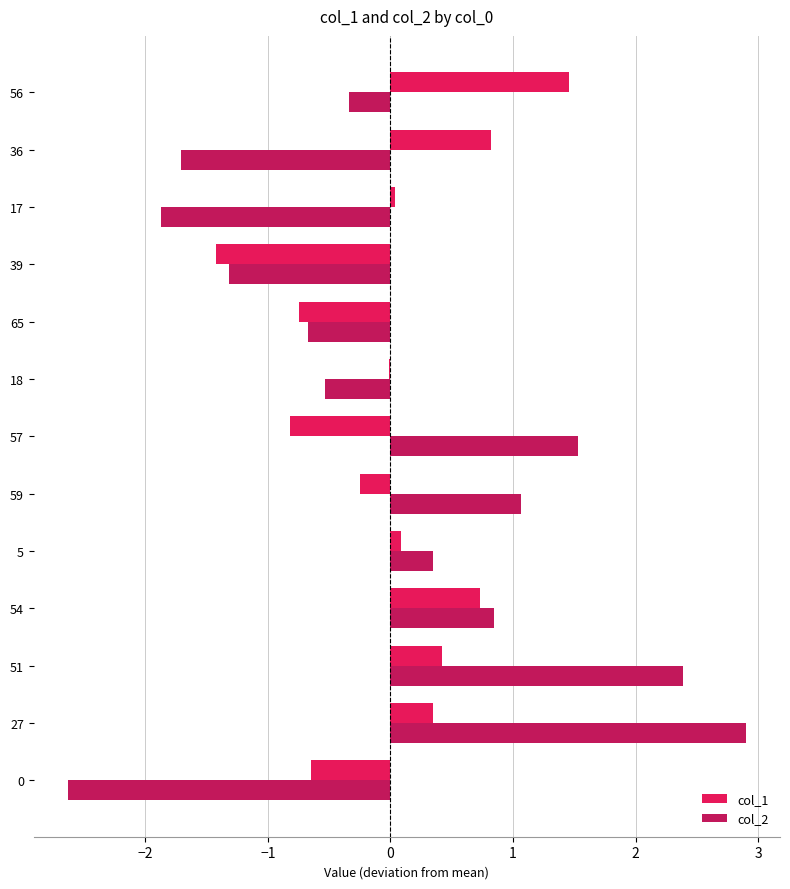

How many values in the col_2 series exceed 0?

6